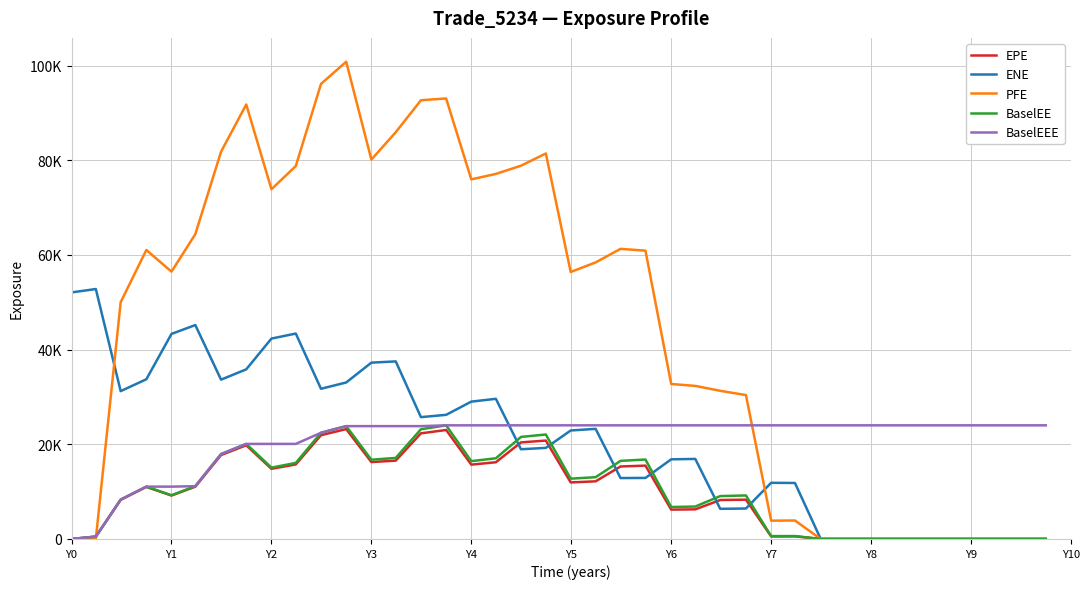

What are all the series names shown in the legend?

EPE, ENE, PFE, BaselEE, BaselEEE